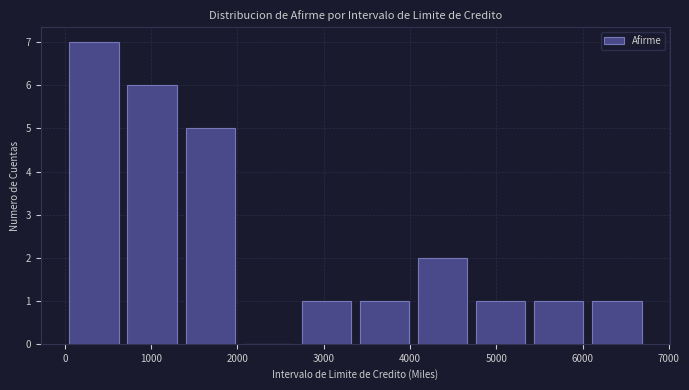

What is the height of the bar covering 4000 to 4700 on the x-axis? Neither the bar edges nor the heights are printed on the chart, so give them approximately, as read against the axes.

2